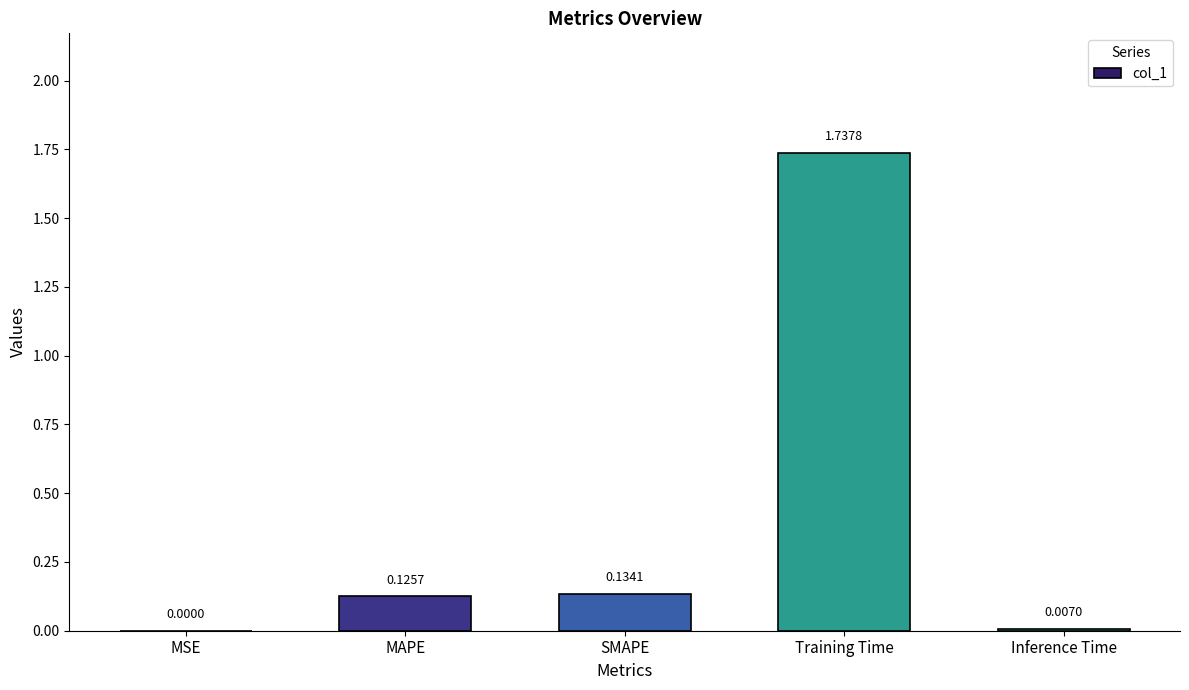

Which has a higher value, MSE or Training Time?

Training Time